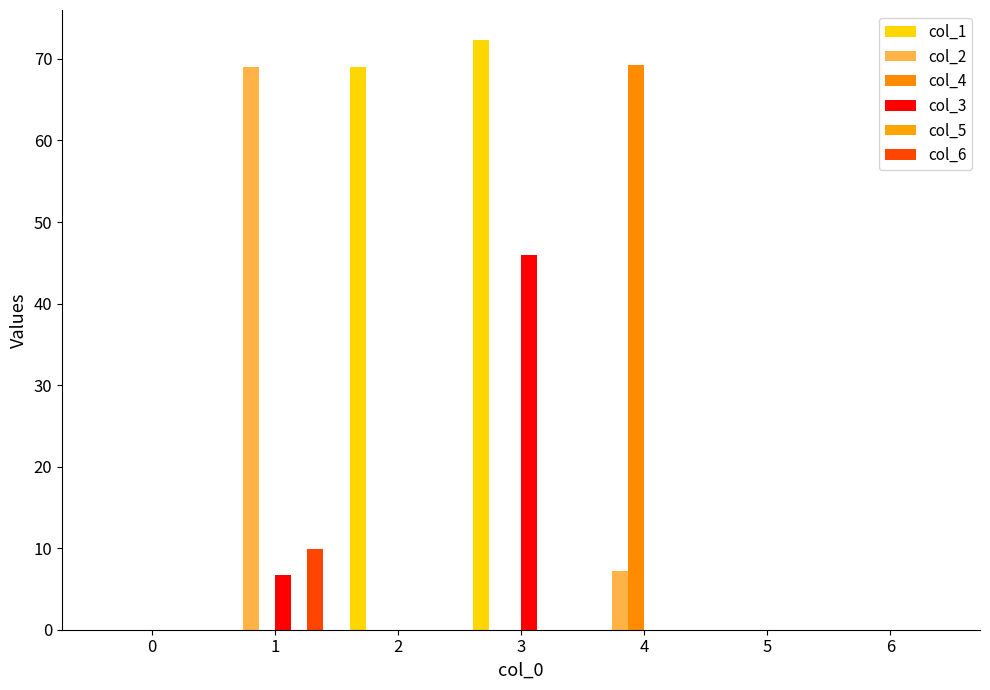

How many series are shown in this chart?

5